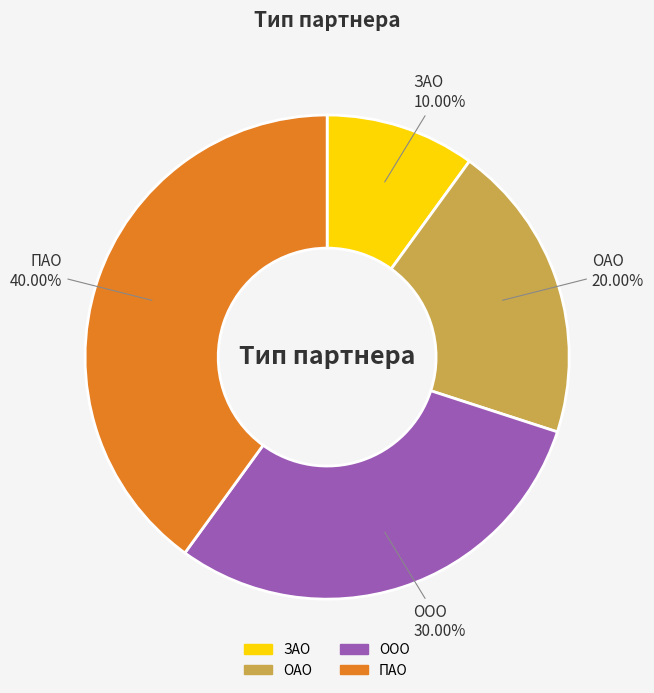

Count the number of slices in the pie.

4